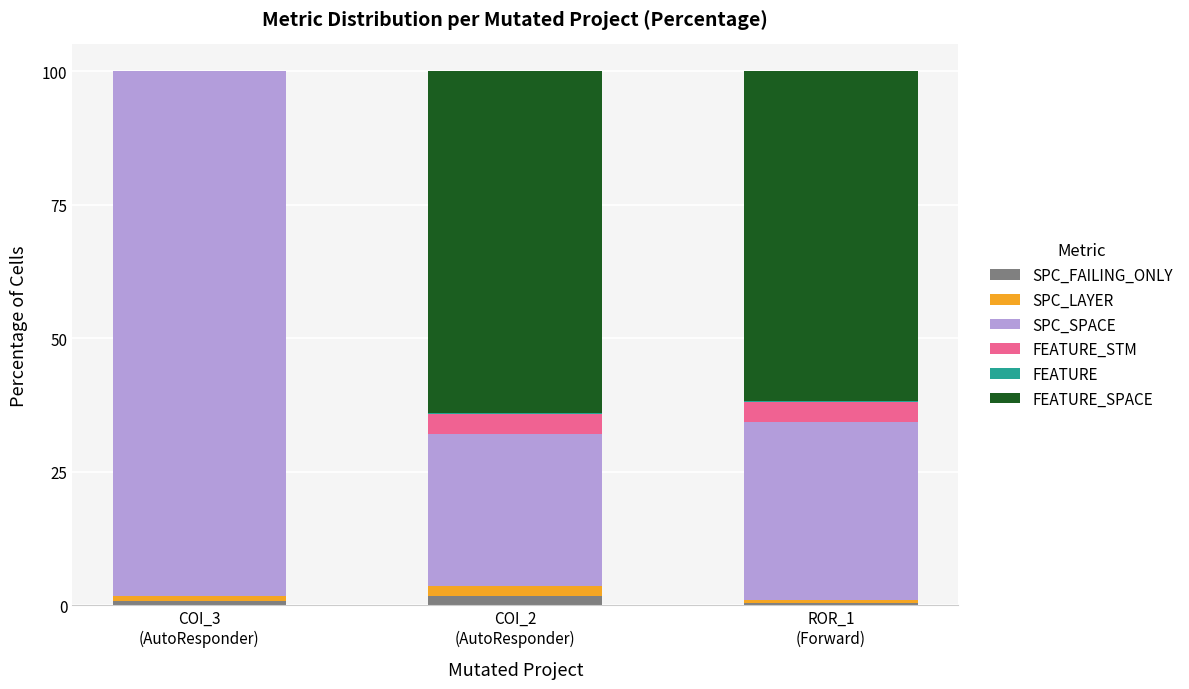

How many data points does each series have?

3